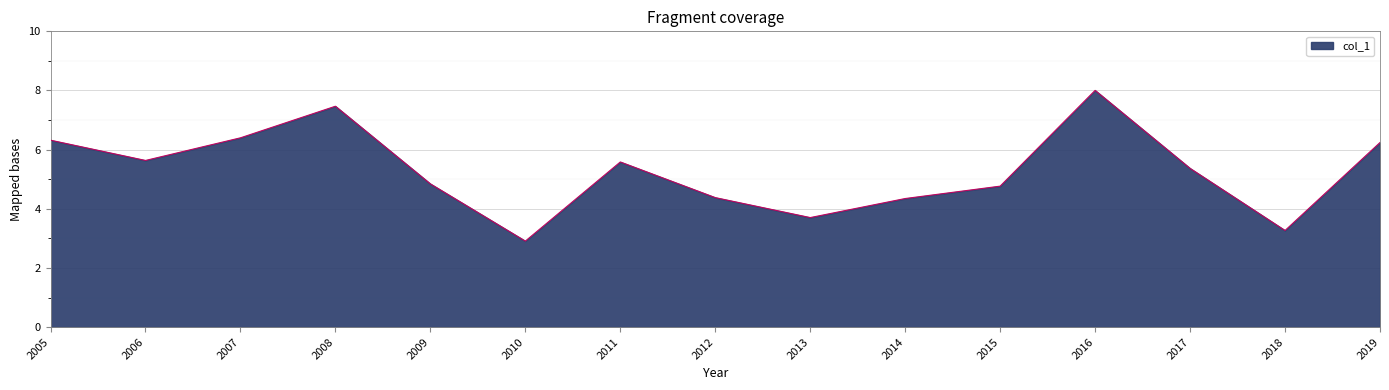

Approximately how many times larger is the value at 2017 compared to 2013?

1.4